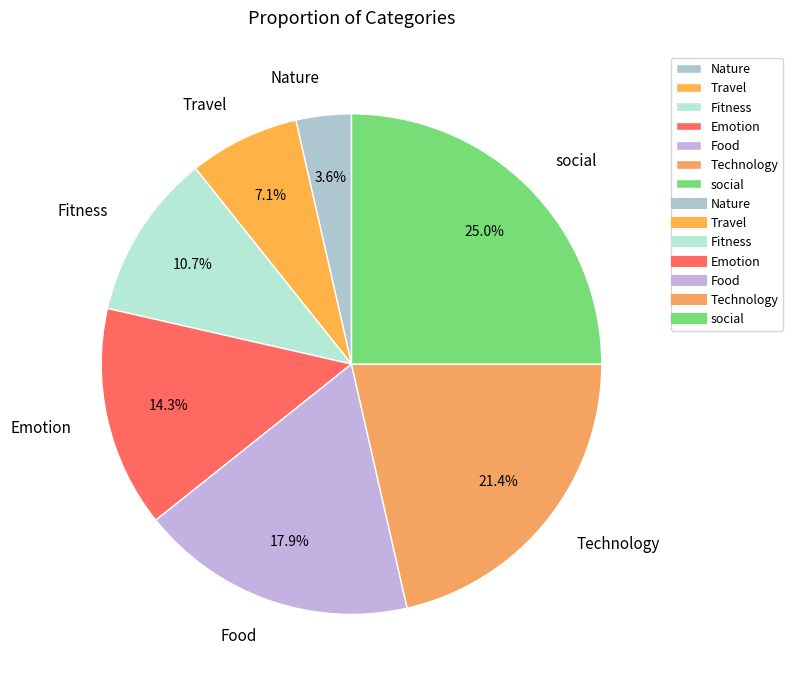

Which category has the biggest portion of the pie?

social